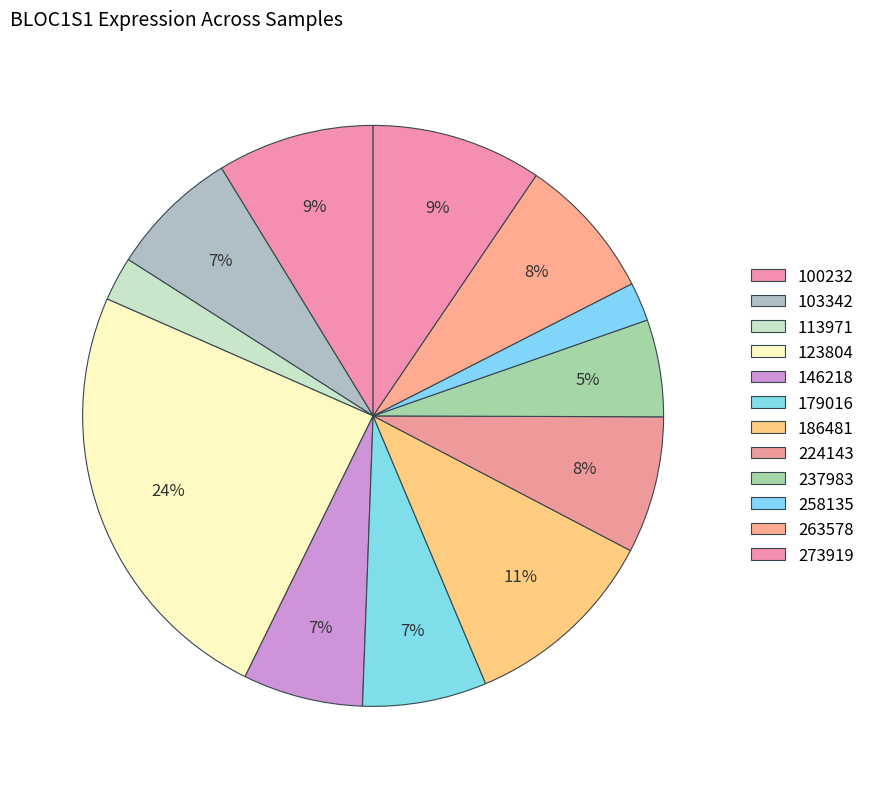

Rank the categories by value from lowest to highest.

258135, 113971, 237983, 146218, 179016, 103342, 224143, 263578, 100232, 273919, 186481, 123804